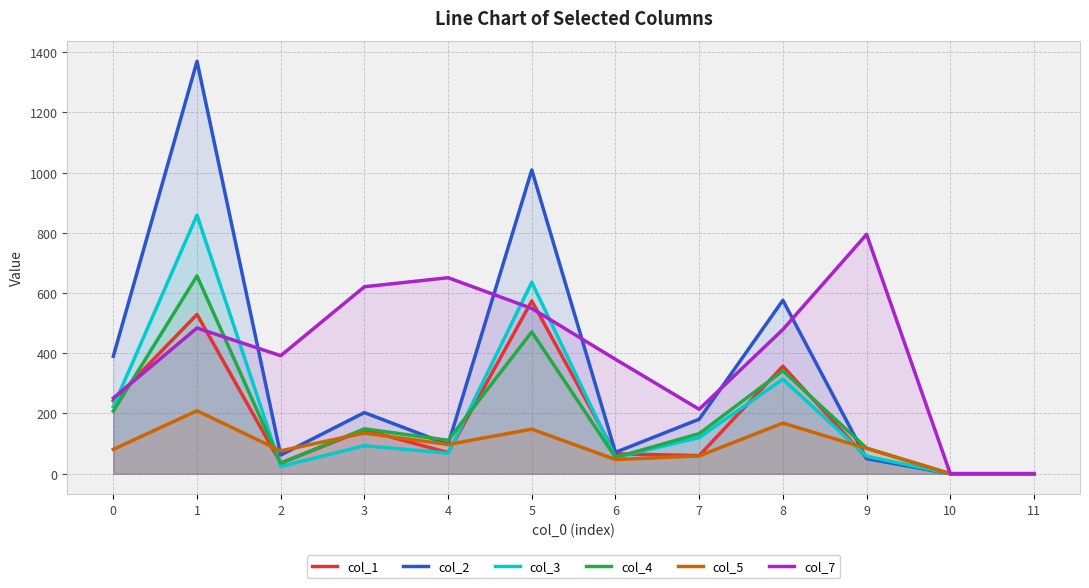

Which series has the widest spread of values?

col_2